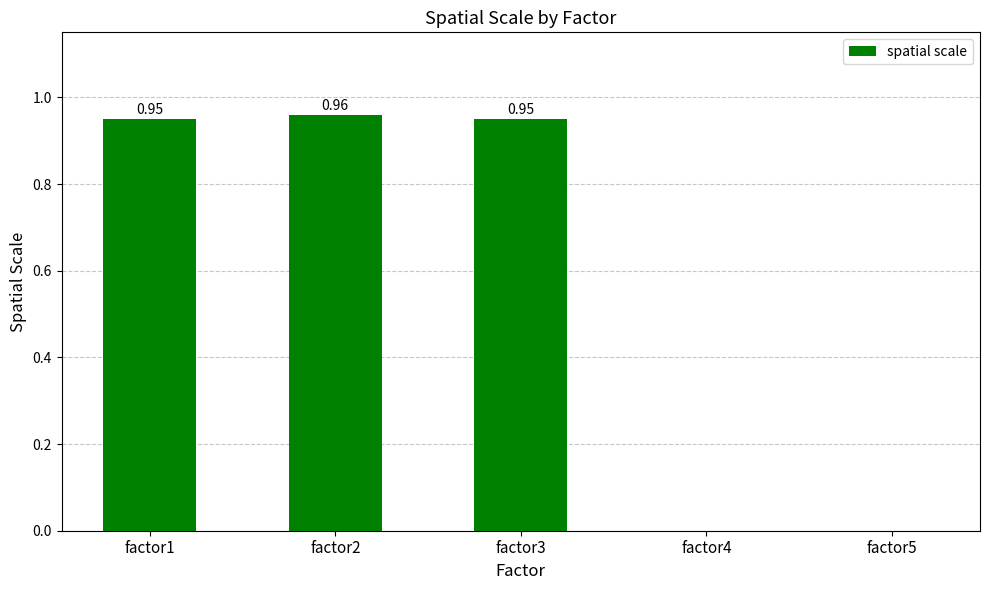

What is the sum of the values at factor2 and factor1?

1.9